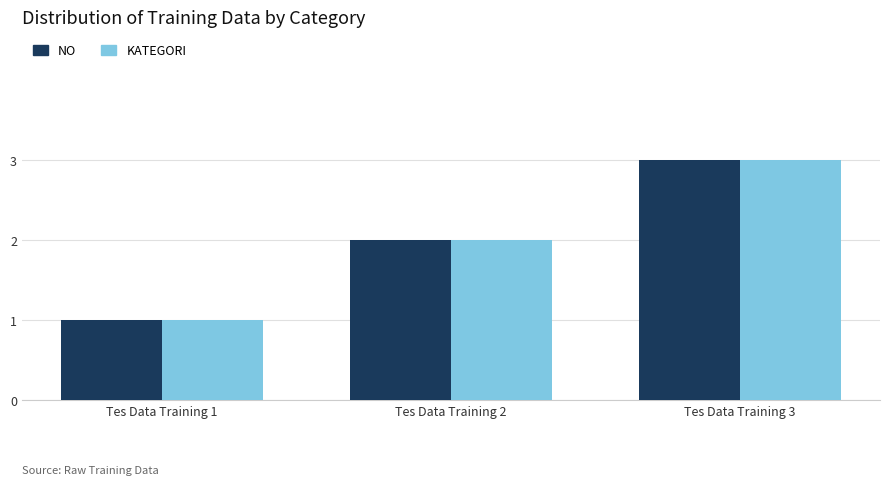

List the labels in order of NO value, smallest first.

Tes Data Training 1, Tes Data Training 2, Tes Data Training 3